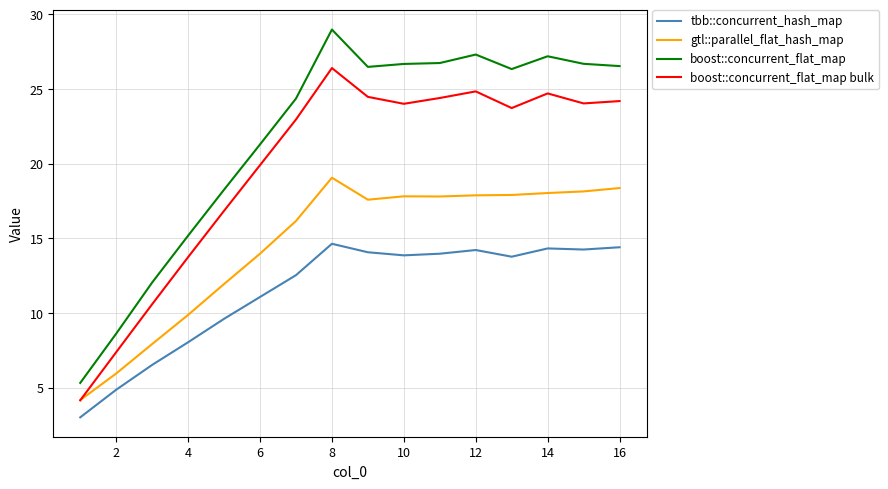

True or false: tbb::concurrent_hash_map and boost::concurrent_flat_map intersect in this chart.

False